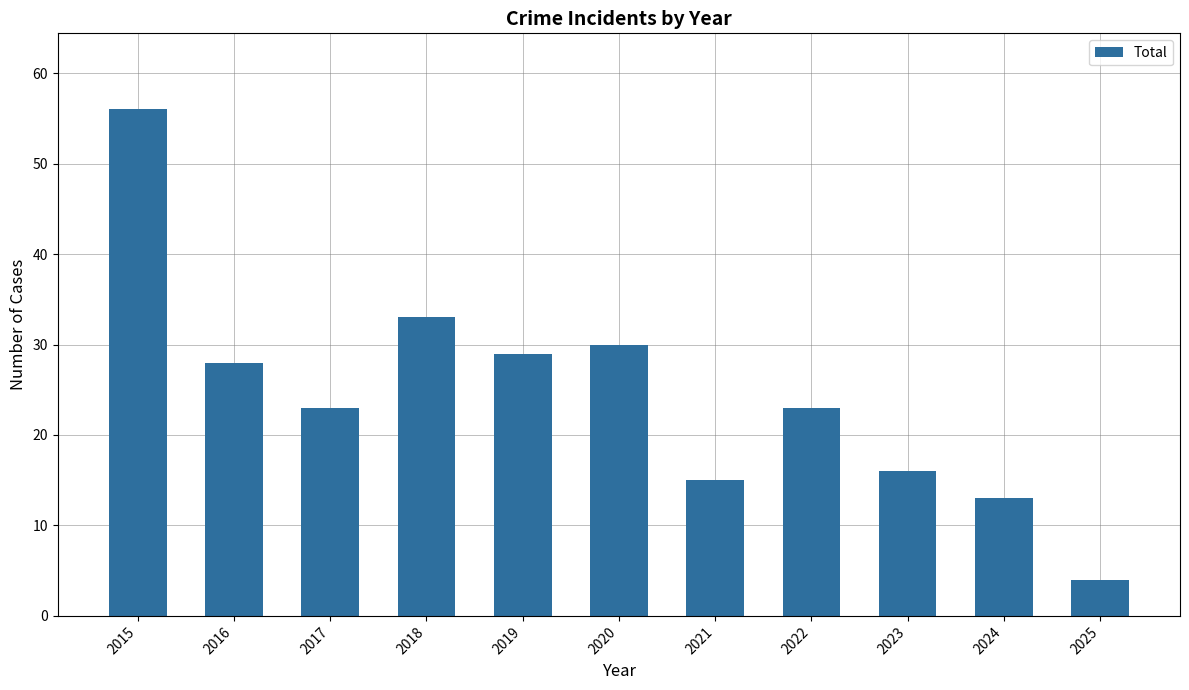

Count the number of data series in this chart.

1